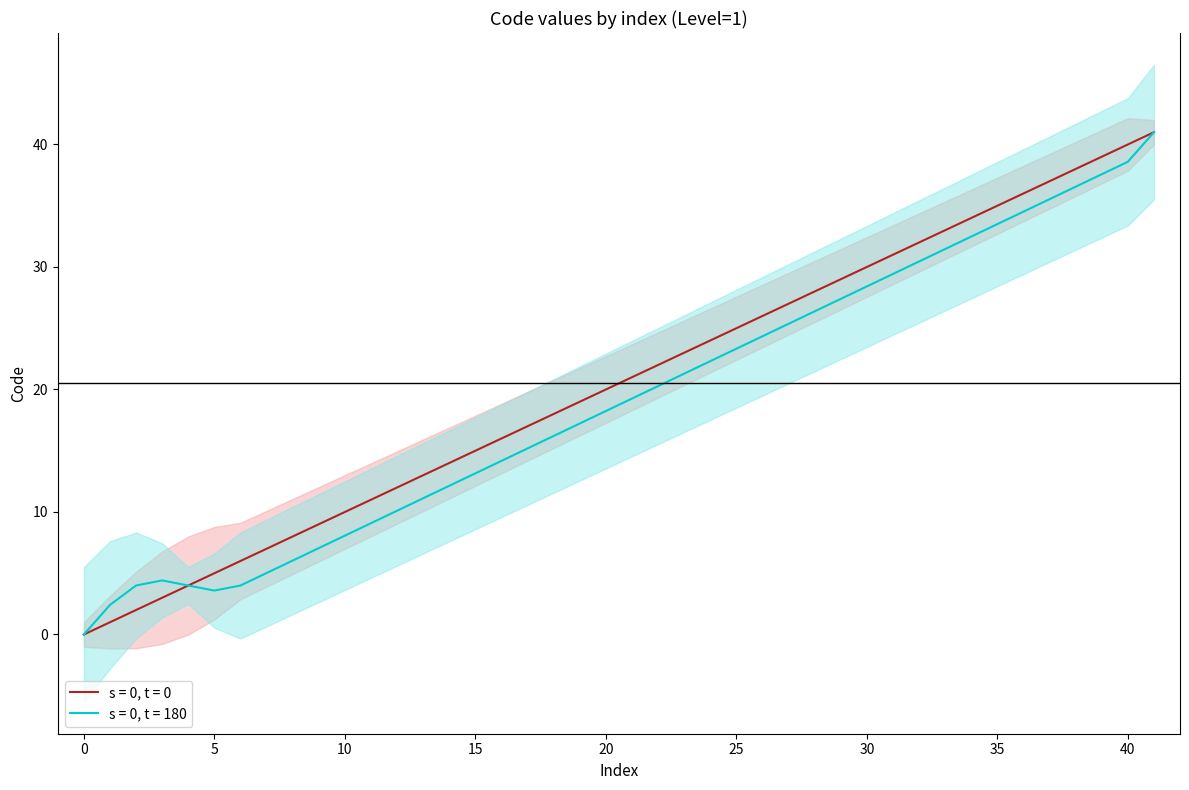

How many lines are shown in the chart?

1